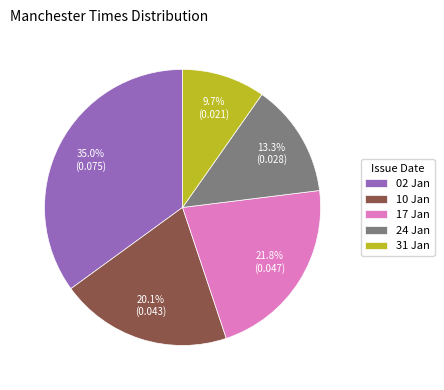

Which has a higher value, 10 Jan or 17 Jan?

17 Jan